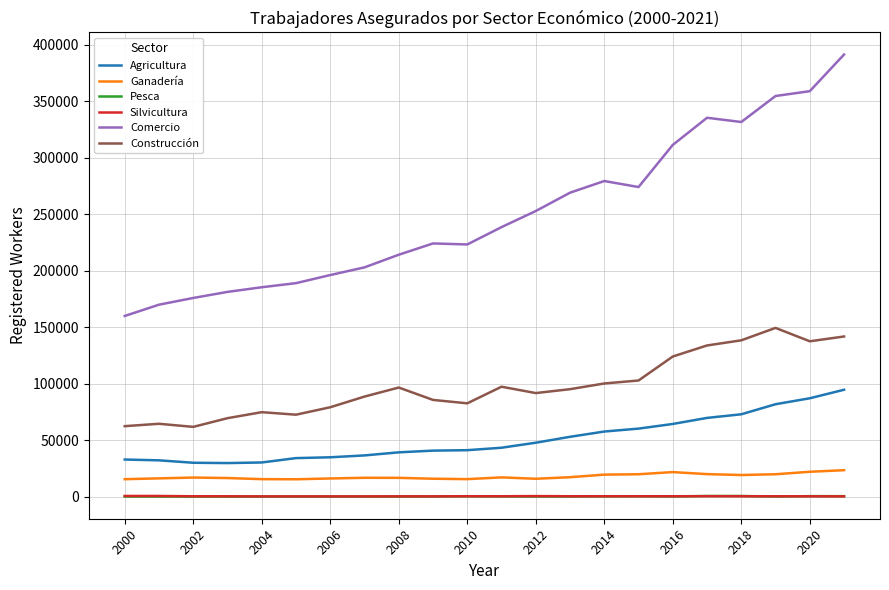

Which series has the largest total across all categories?

Comercio